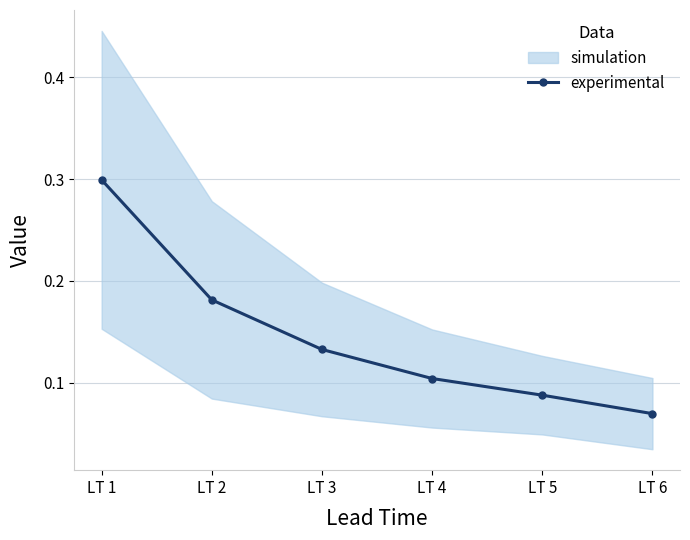

What is the value of the experimental point at the 1st from the left?

0.3